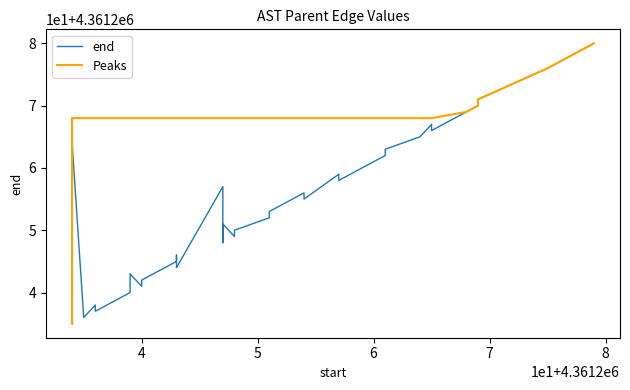

What is the highest value of the end series?

4361280